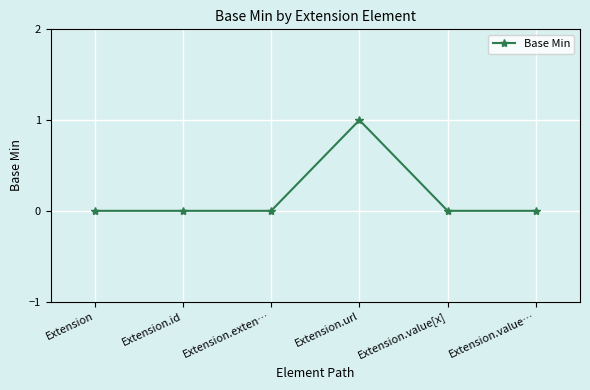

Which has a higher value, Extension.url or Extension.value…?

Extension.url